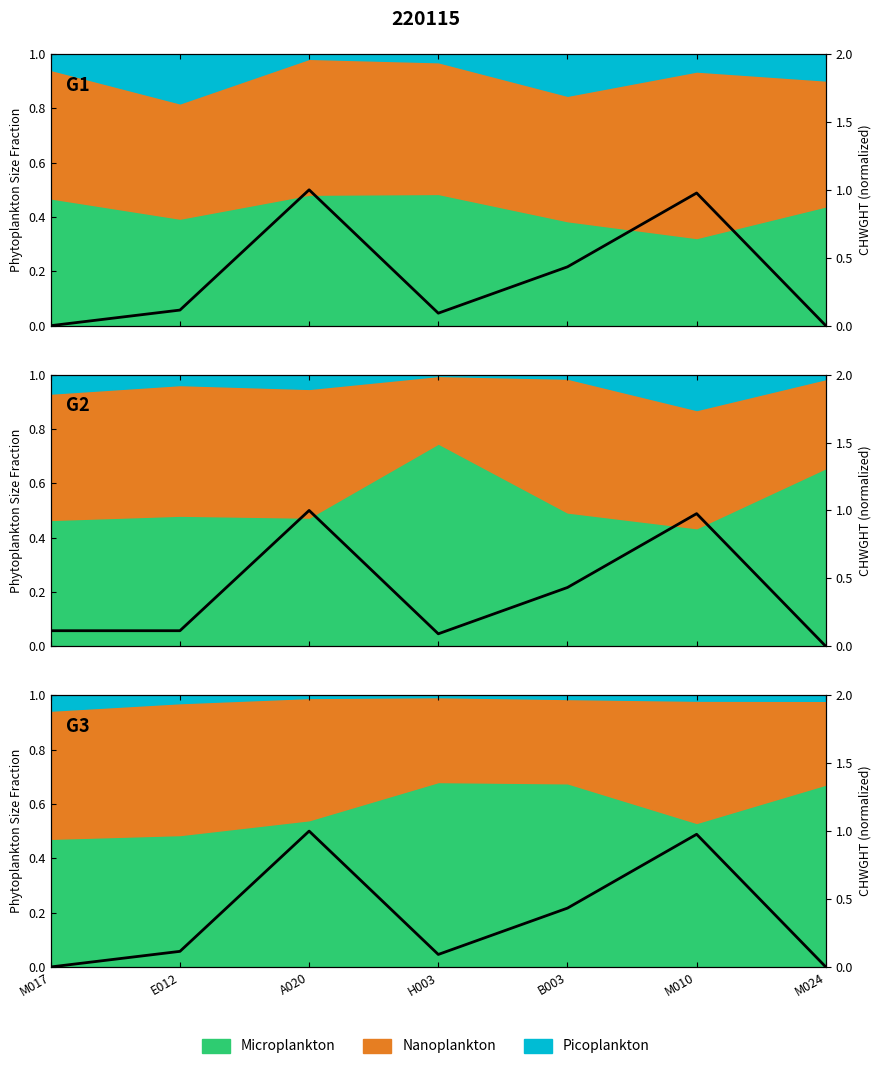

True or false: the data shows 0.0 at M017.

True